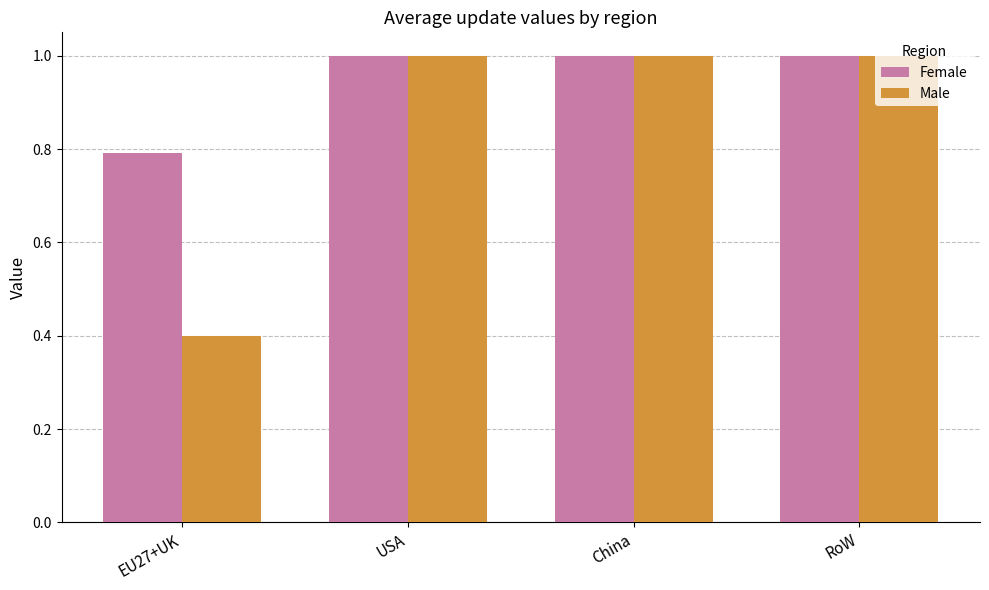

The value of Female at RoW is 1.0. True or false?

True